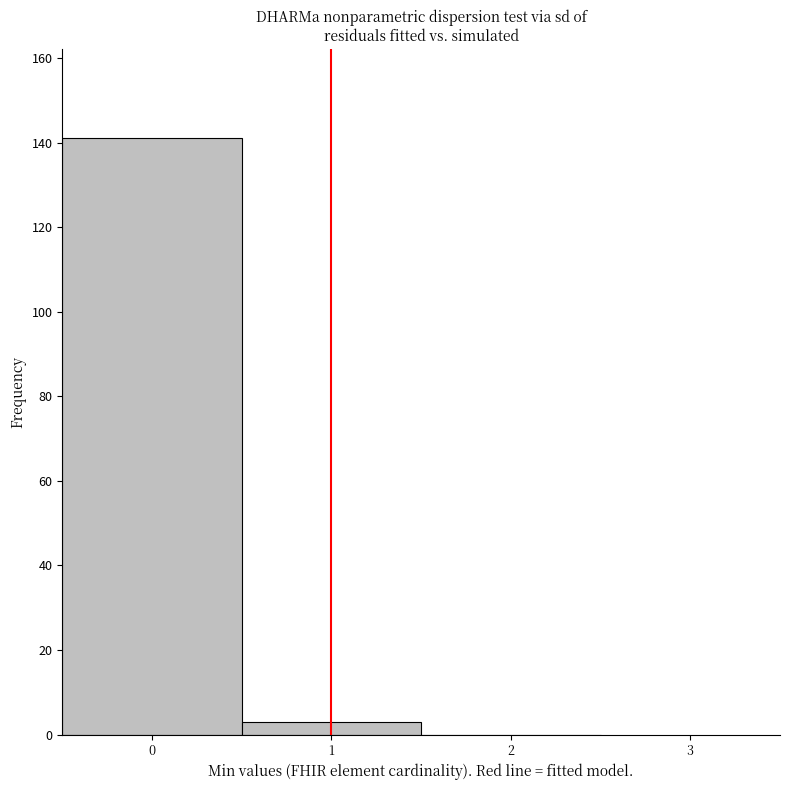

What is the height of the bar covering 0.5 to 1.5 on the x-axis? The values are not printed on the chart, so give them approximately, as read against the axis.

4